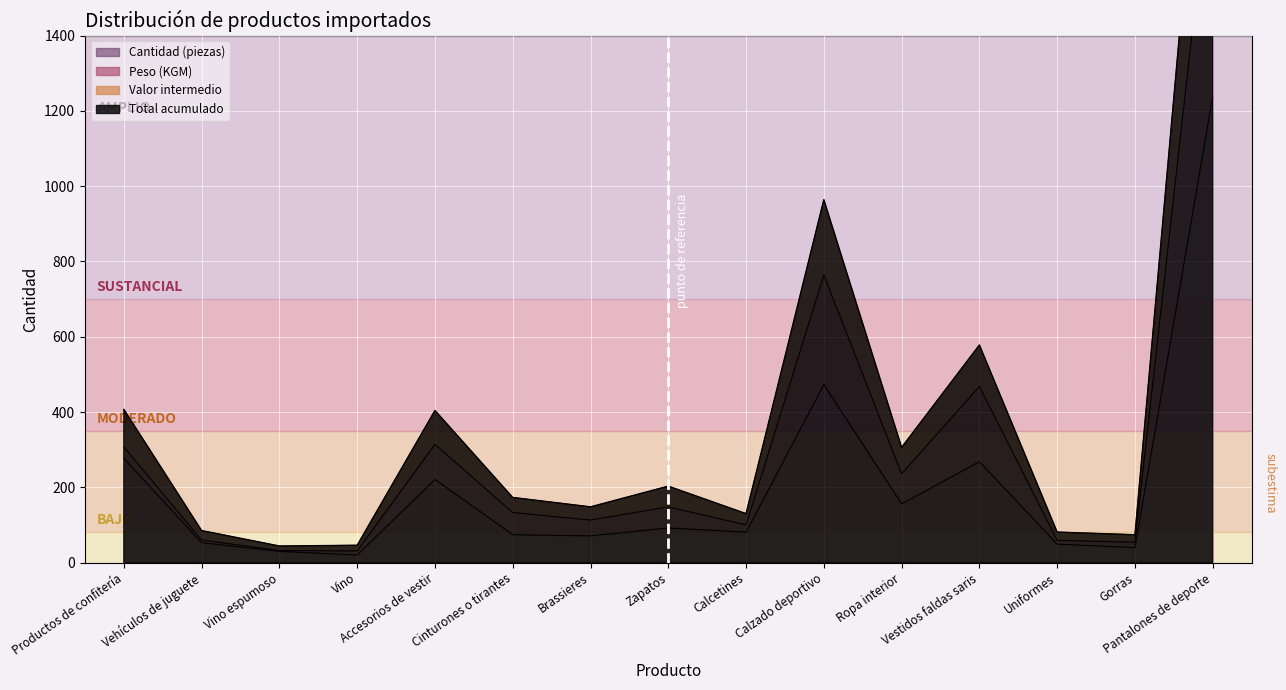

True or false: Peso (KGM) and Valor intermedio cross at least once.

False